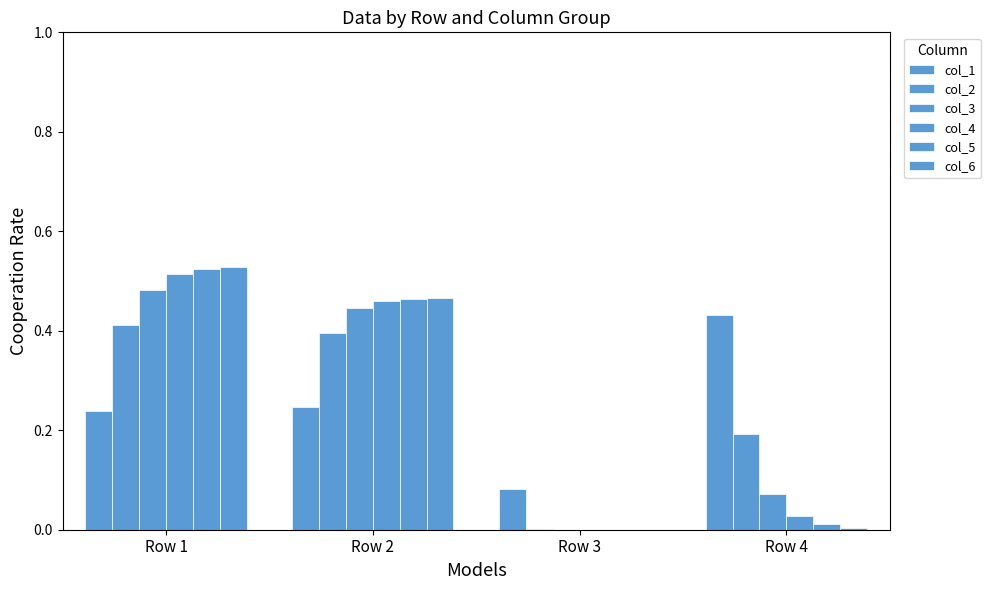

What is the value of the col_2 bar at the 4th from the left?

0.2